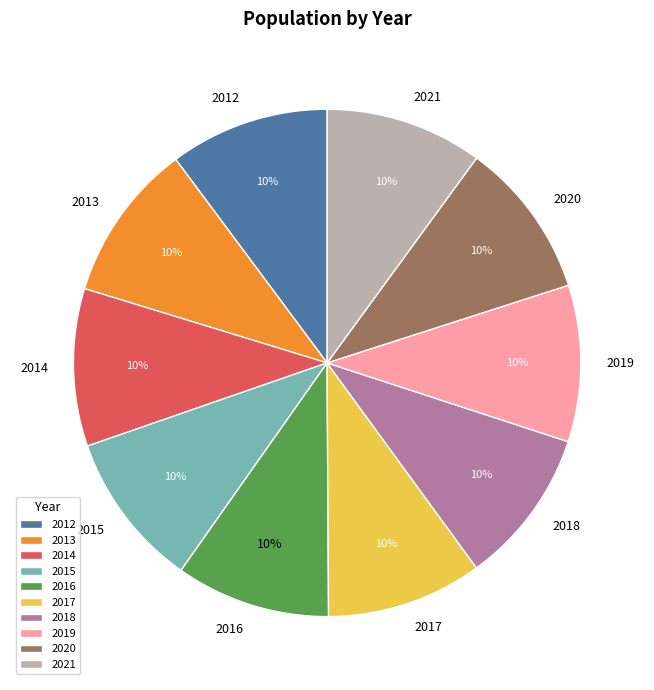

Approximately how many times larger is the value at 2012 compared to 2021?

1.0